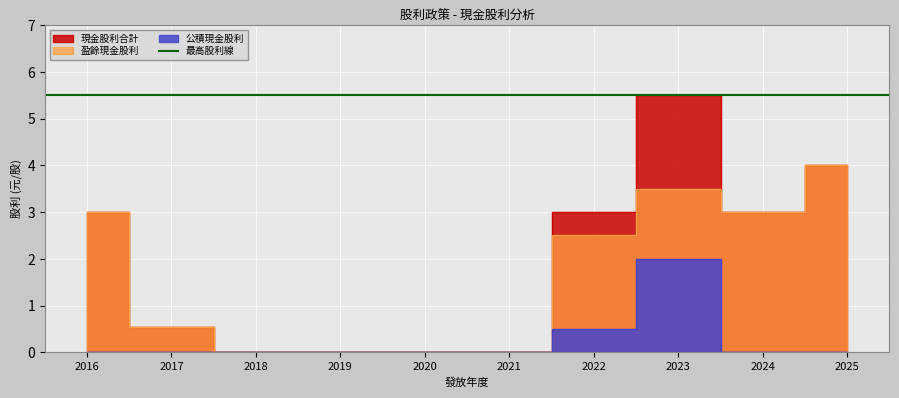

True or false: 盈餘現金股利 and 公積現金股利 cross at least once.

False